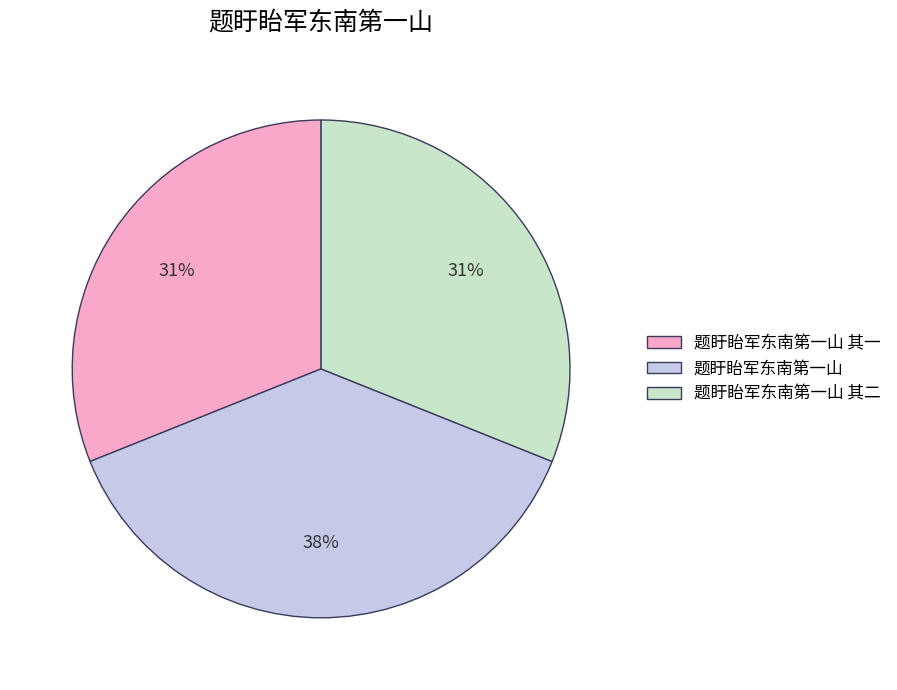

Which has a higher value, 题盱眙军东南第一山 其一 or 题盱眙军东南第一山?

题盱眙军东南第一山